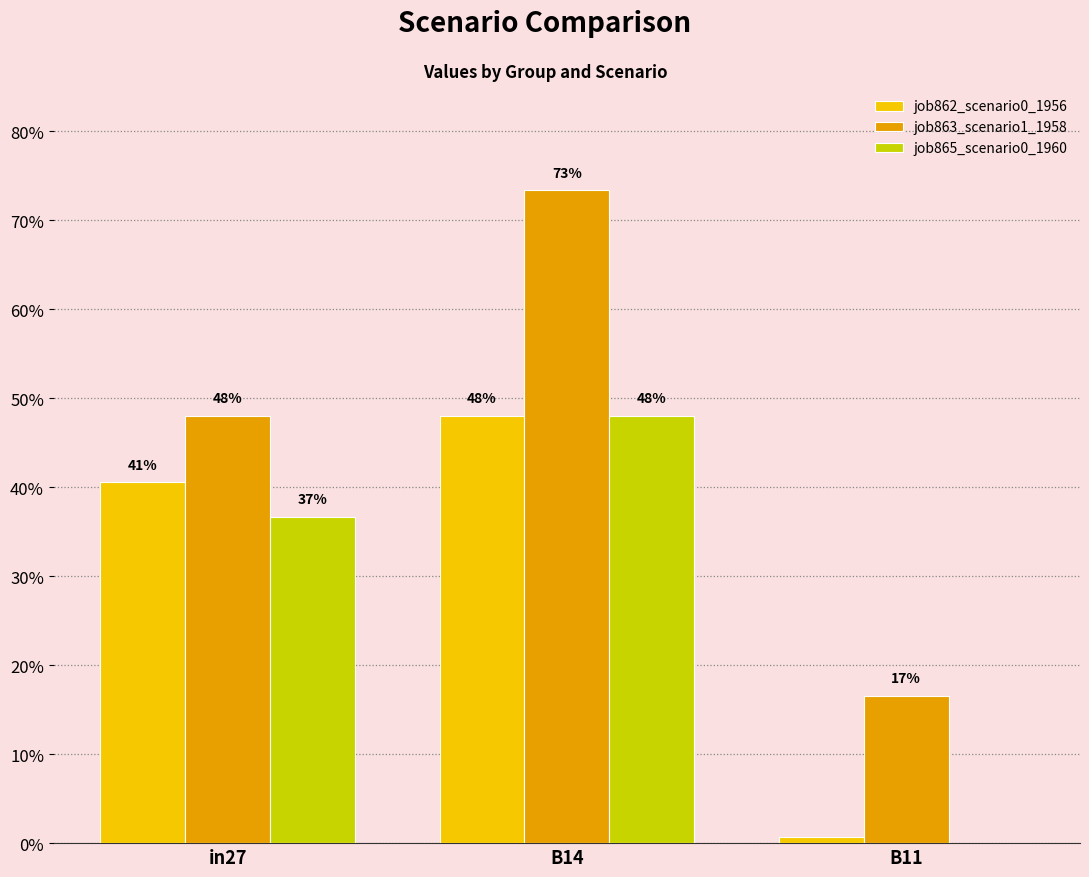

What are all the series names shown in the legend?

job862_scenario0_1956, job863_scenario1_1958, job865_scenario0_1960